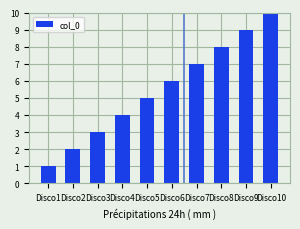

True or false: the data shows 7 at Disco7.

True